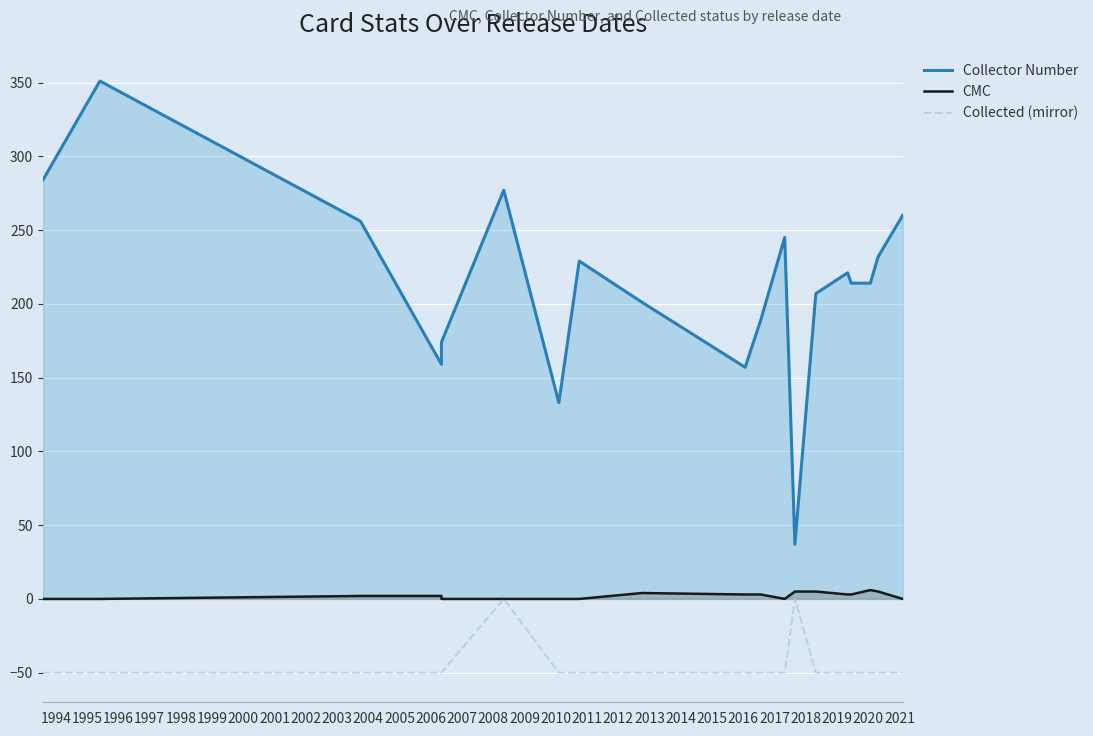

True or false: Collector Number has more than 1 interior local peaks.

True